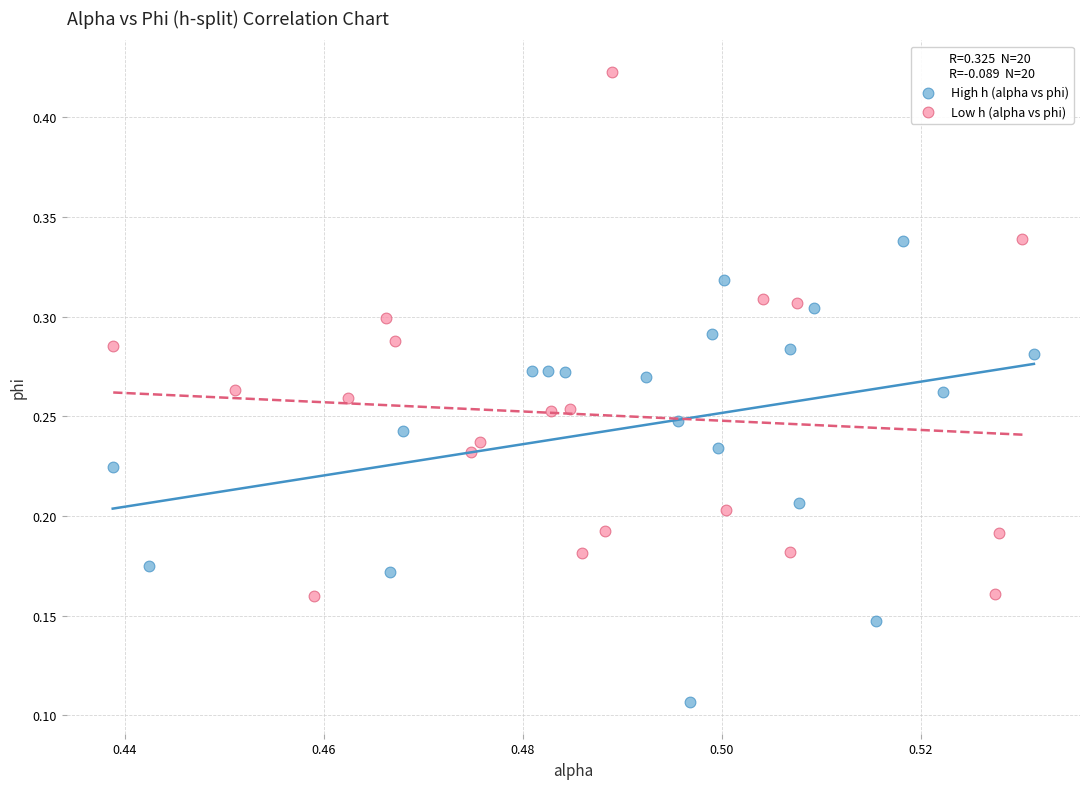

Which series reaches the minimum Y coordinate?

High h (alpha vs phi)